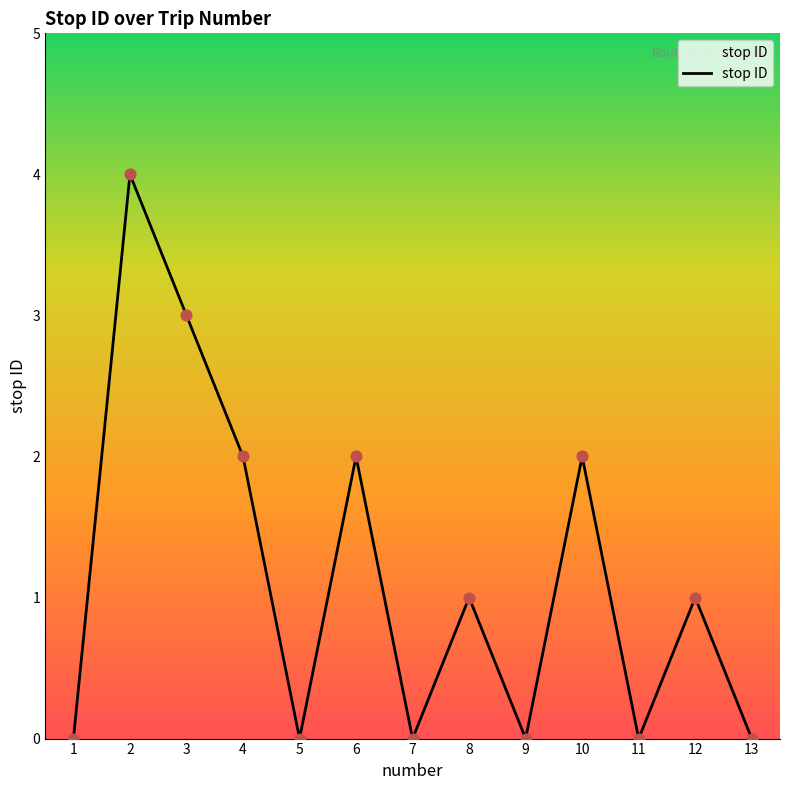

Which has a higher value, 4 or 7?

4